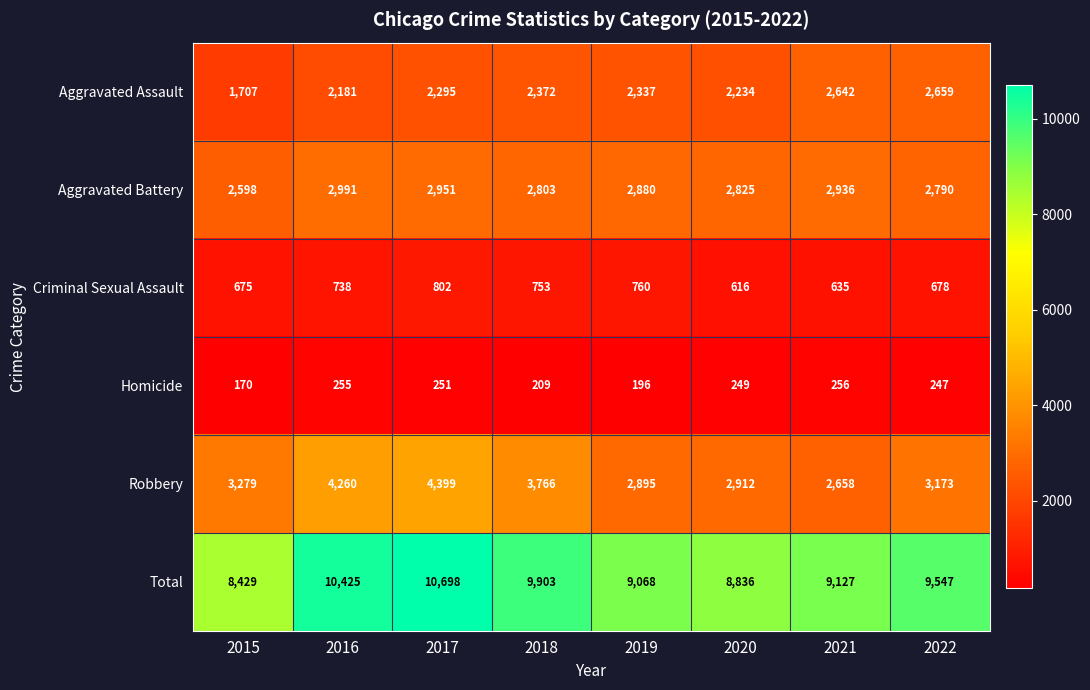

How many series are shown in this chart?

6